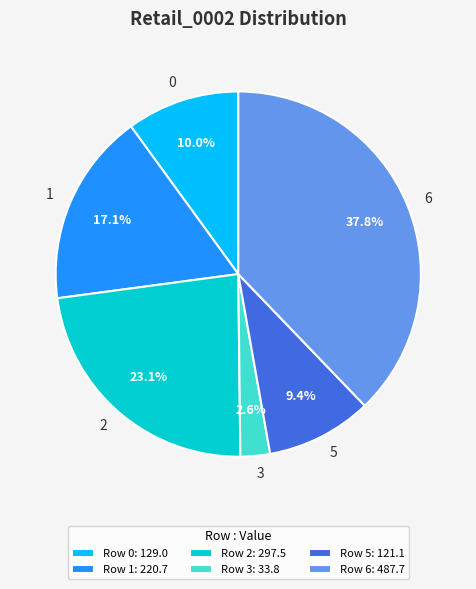

How much of the chart is everything except 1?

82.9%